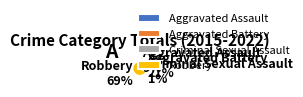

Is it true that Aggravated Battery is 21% of the pie?

True